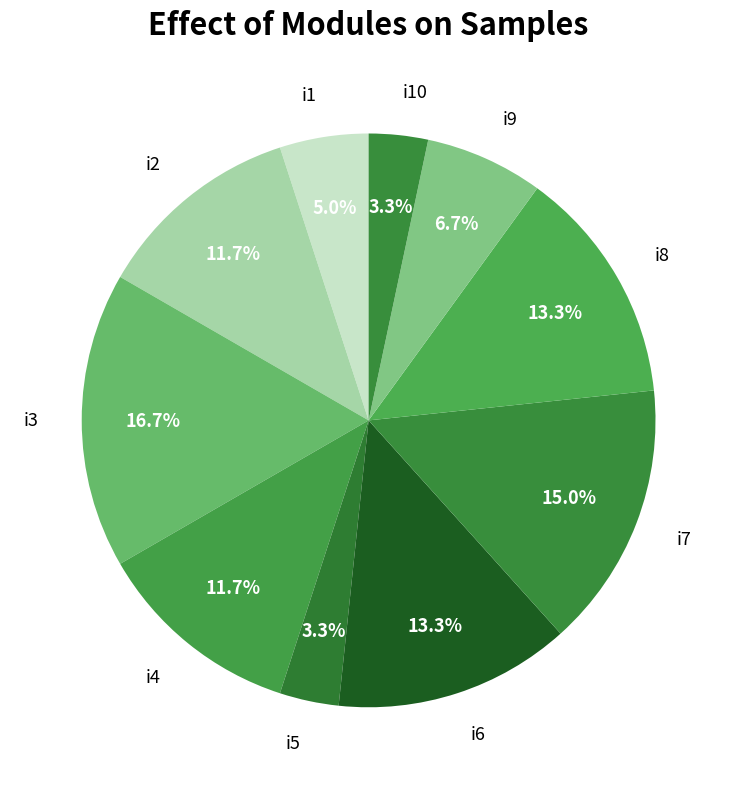

To the nearest percent, what is the combined percentage of i3 and i2?

28%